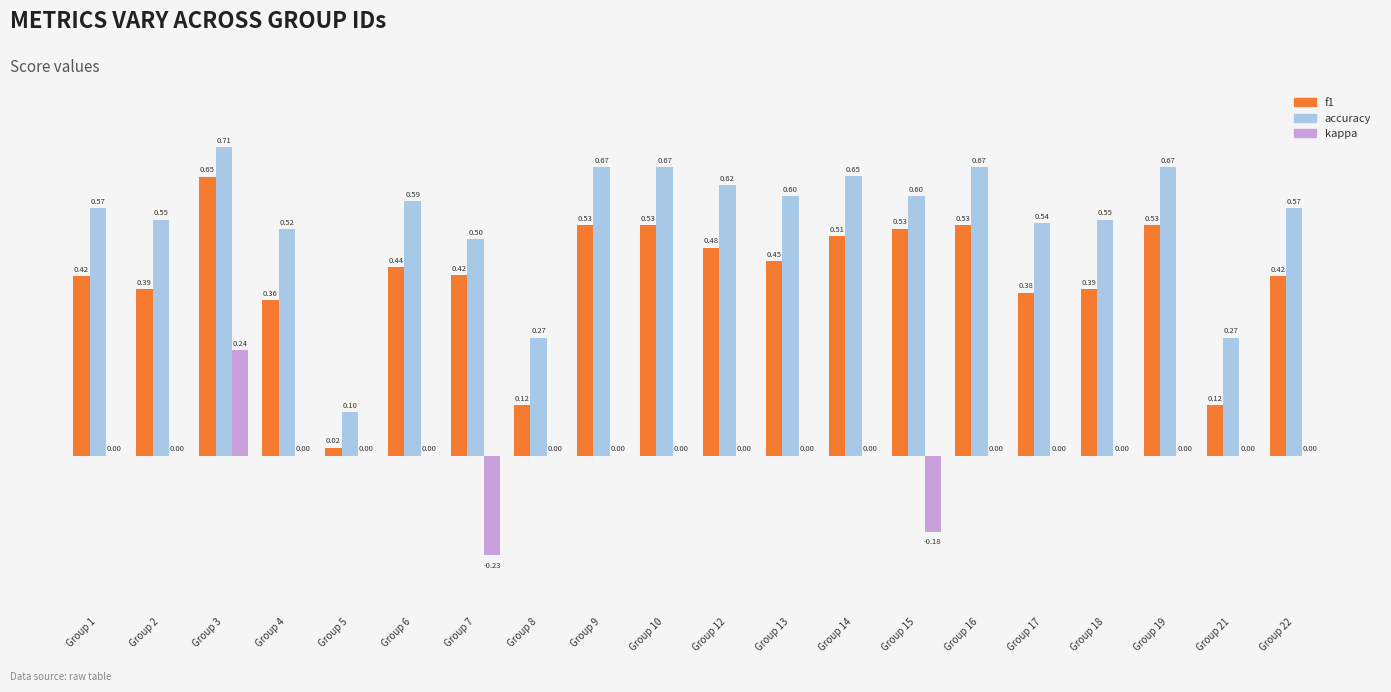

Count the number of data series in this chart.

3